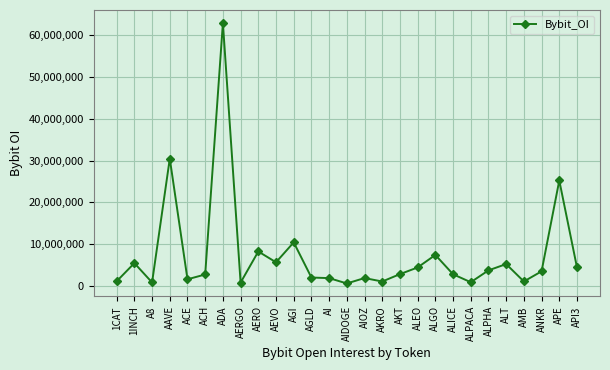

What is the label of the 4th point from the left?

AAVE